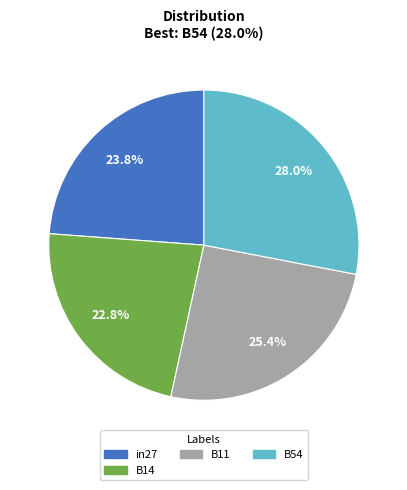

Is there a majority slice in this chart?

No